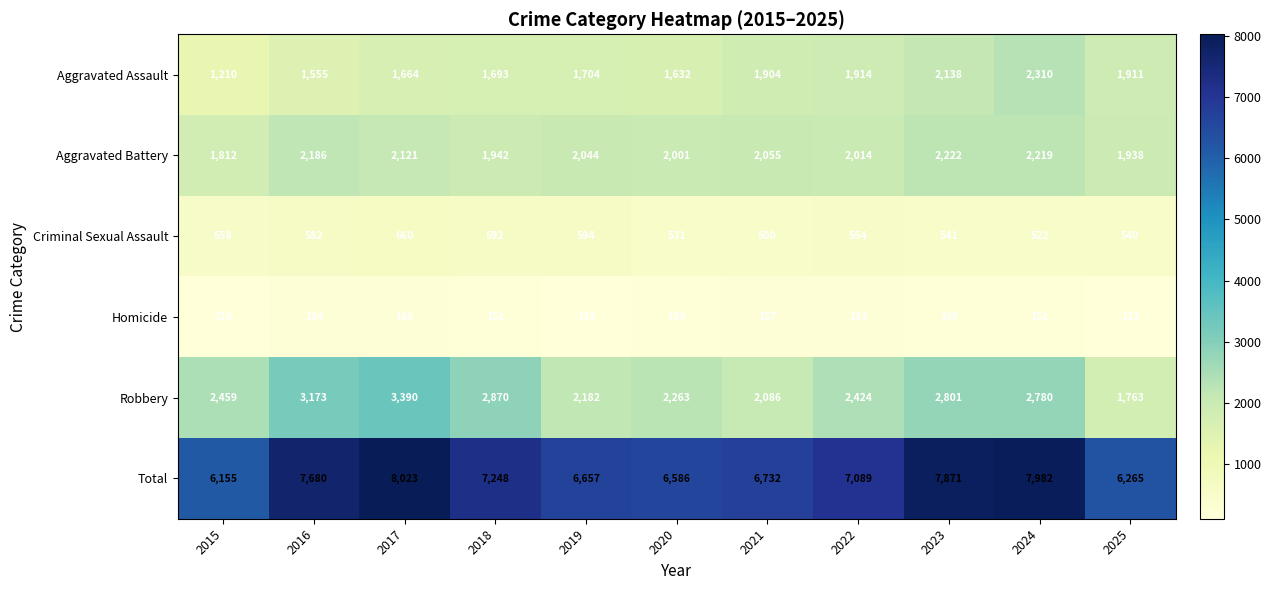

Rank the series by their maximum value, from highest to lowest.

Total, Robbery, Aggravated Assault, Aggravated Battery, Criminal Sexual Assault, Homicide